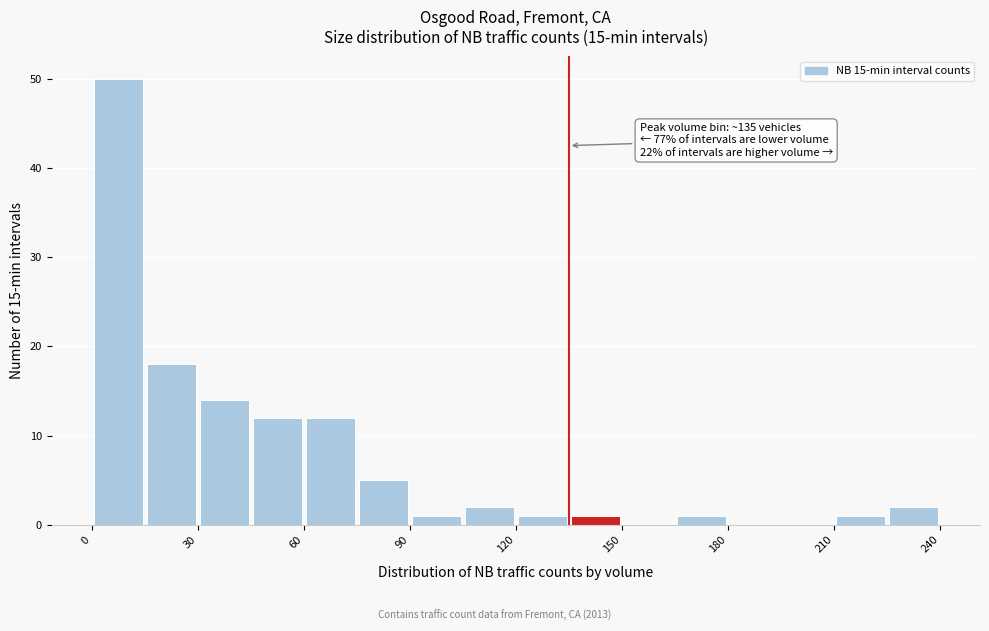

Read against the x-axis, roughly where is the centre of the tallest bar?

10